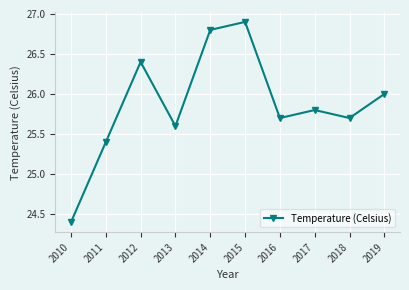

True or false: the data has more than 0 interior local peaks.

True